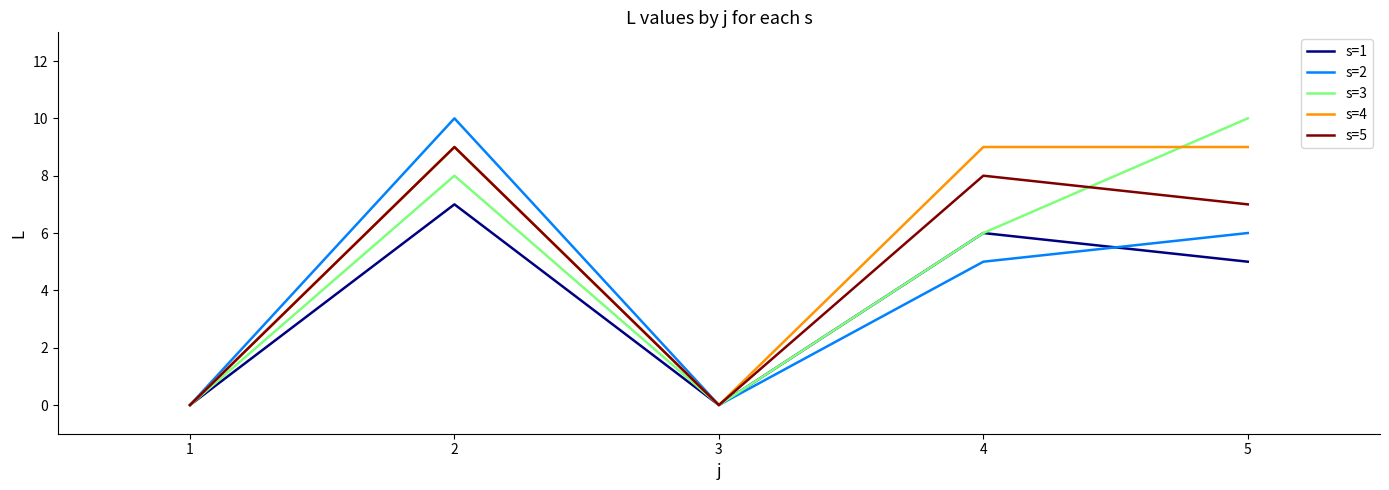

True or false: s=5 and s=3 intersect in this chart.

True